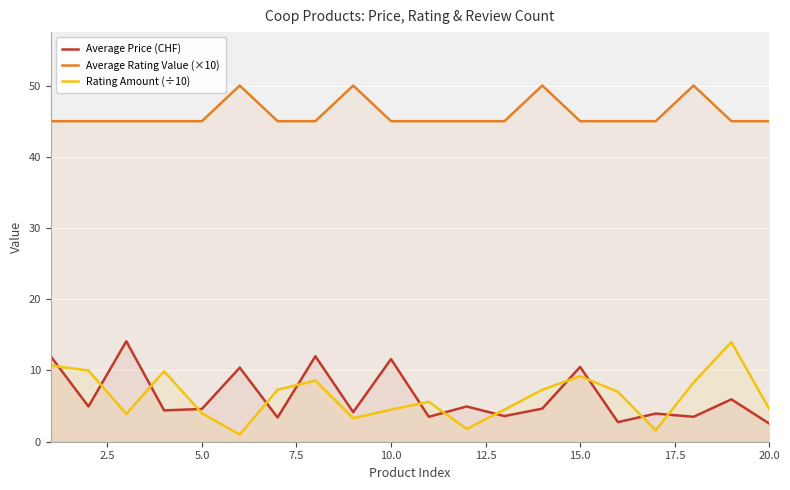

Does the chart display data point markers on the line(s)?

No